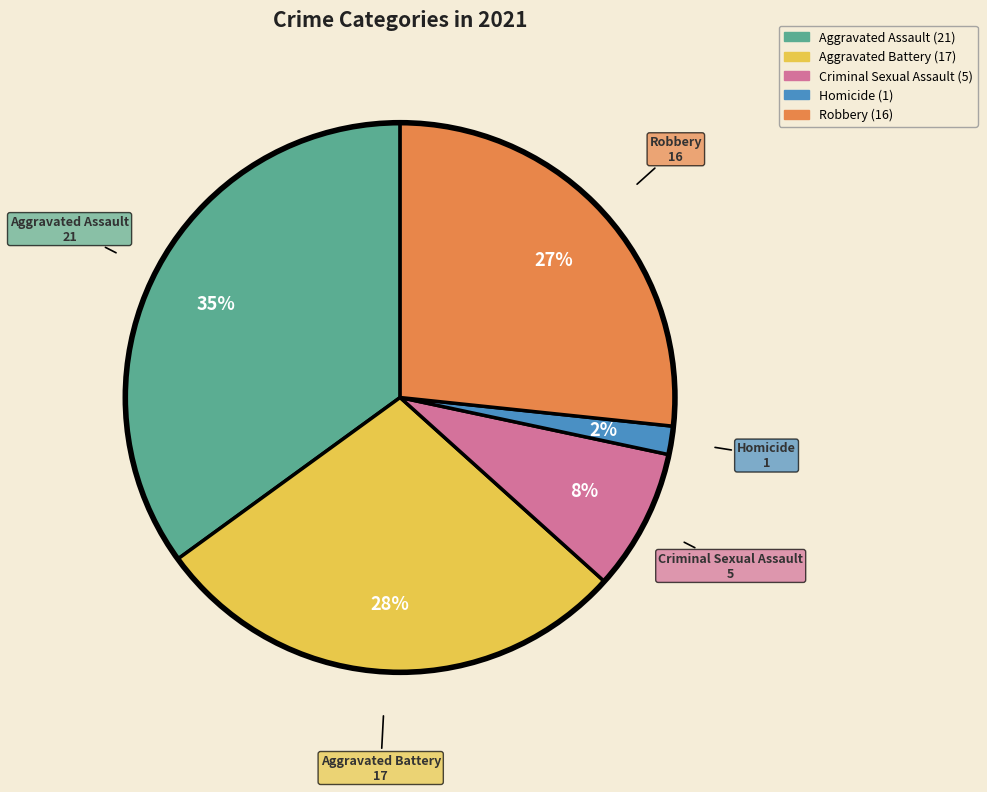

To the nearest percent, what is the combined percentage of Robbery and Aggravated Battery?

55%